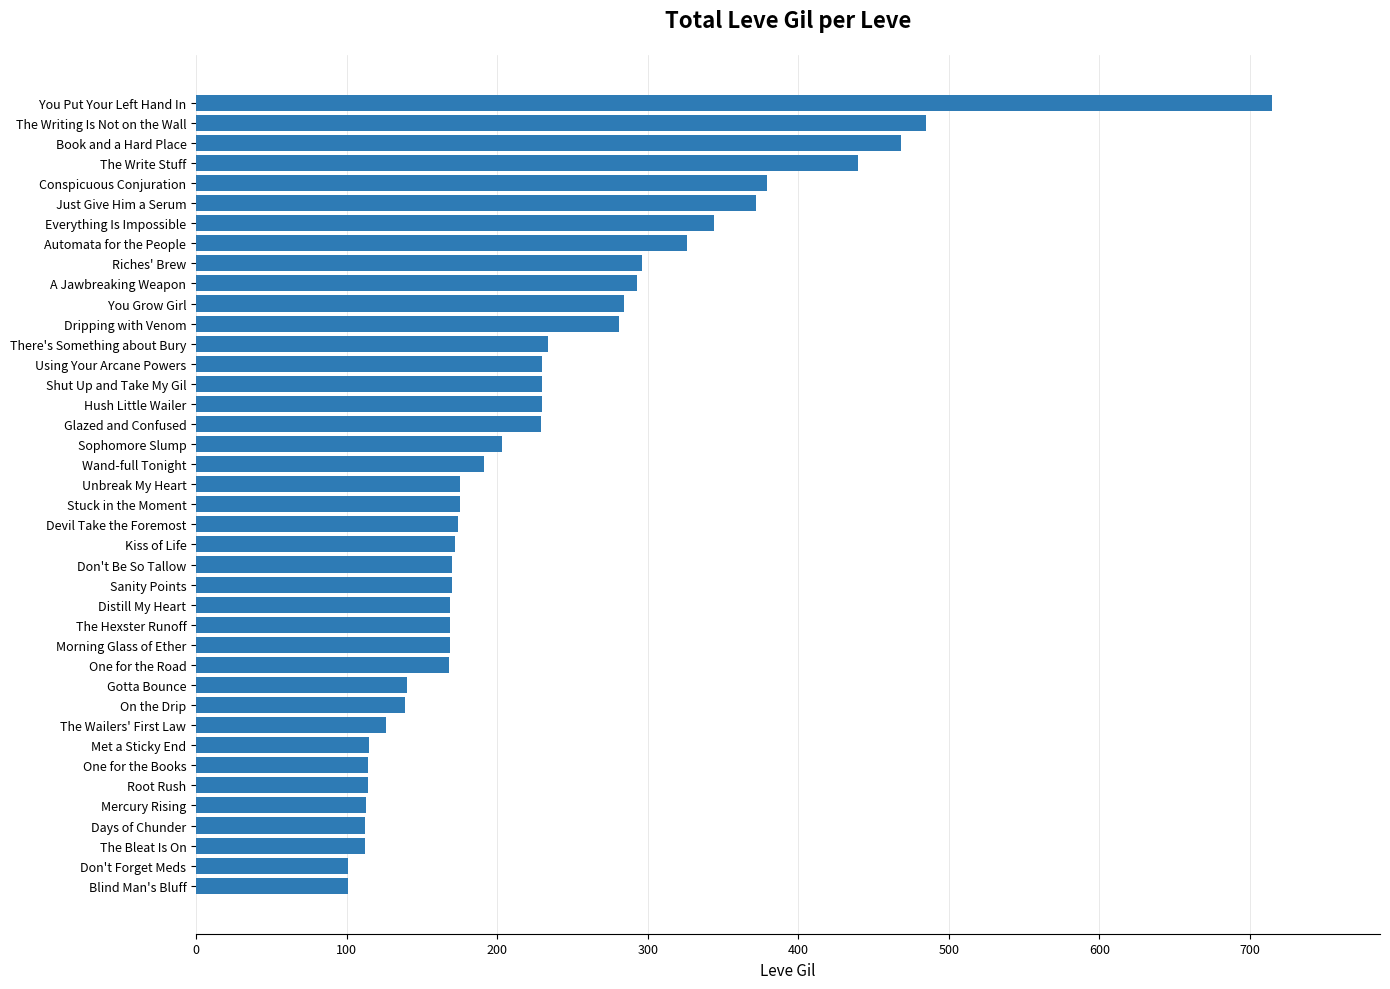

What is the value of the 37th bar from the top?

112